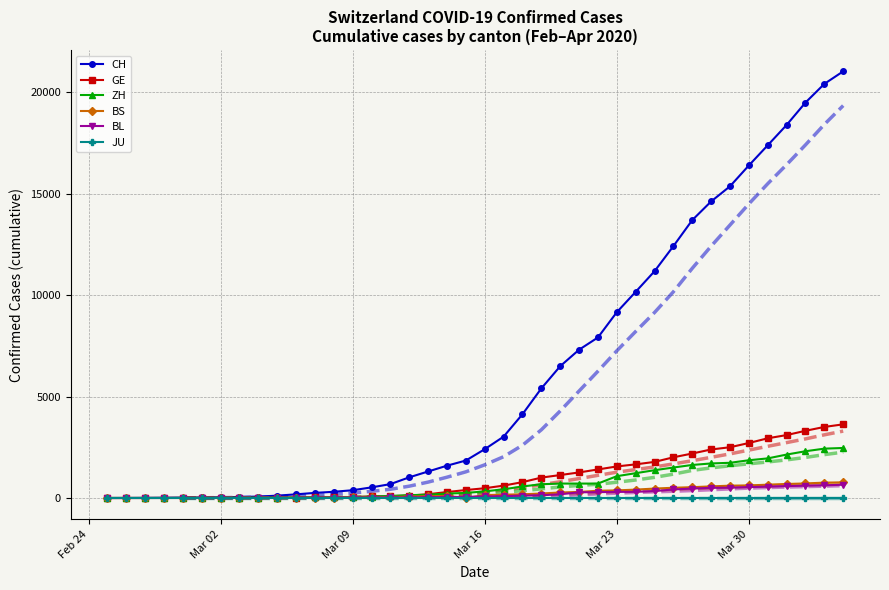

True or false: BS and ZH intersect in this chart.

False